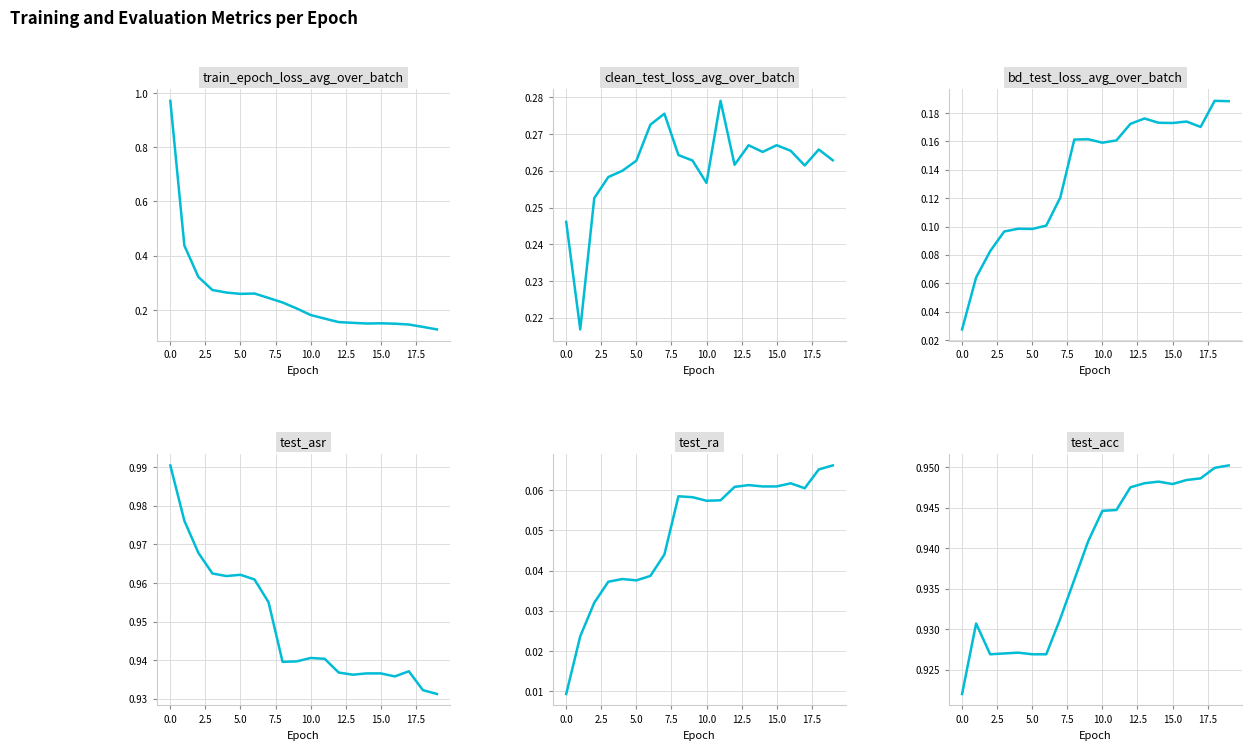

Which category has the highest value in the clean_test_loss_avg_over_batch series?

11